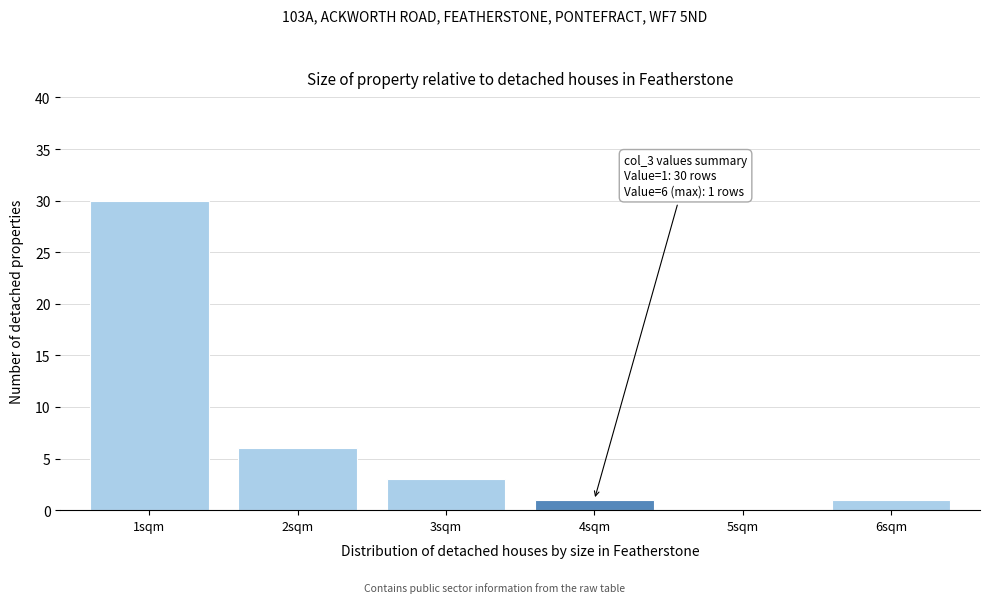

Reading left to right, transcribe all the data shown in this chart.

1sqm=30	2sqm=6	3sqm=3	4sqm=1	5sqm=0	6sqm=1